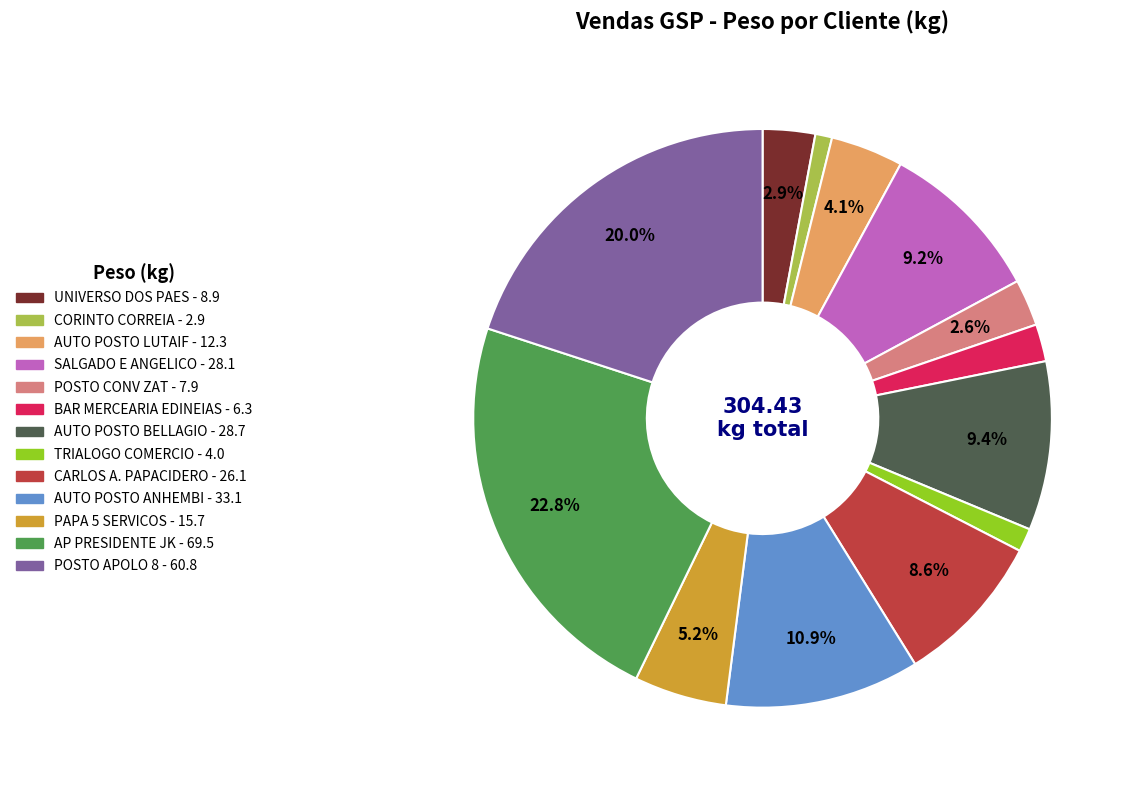

Does any single category account for the majority?

No